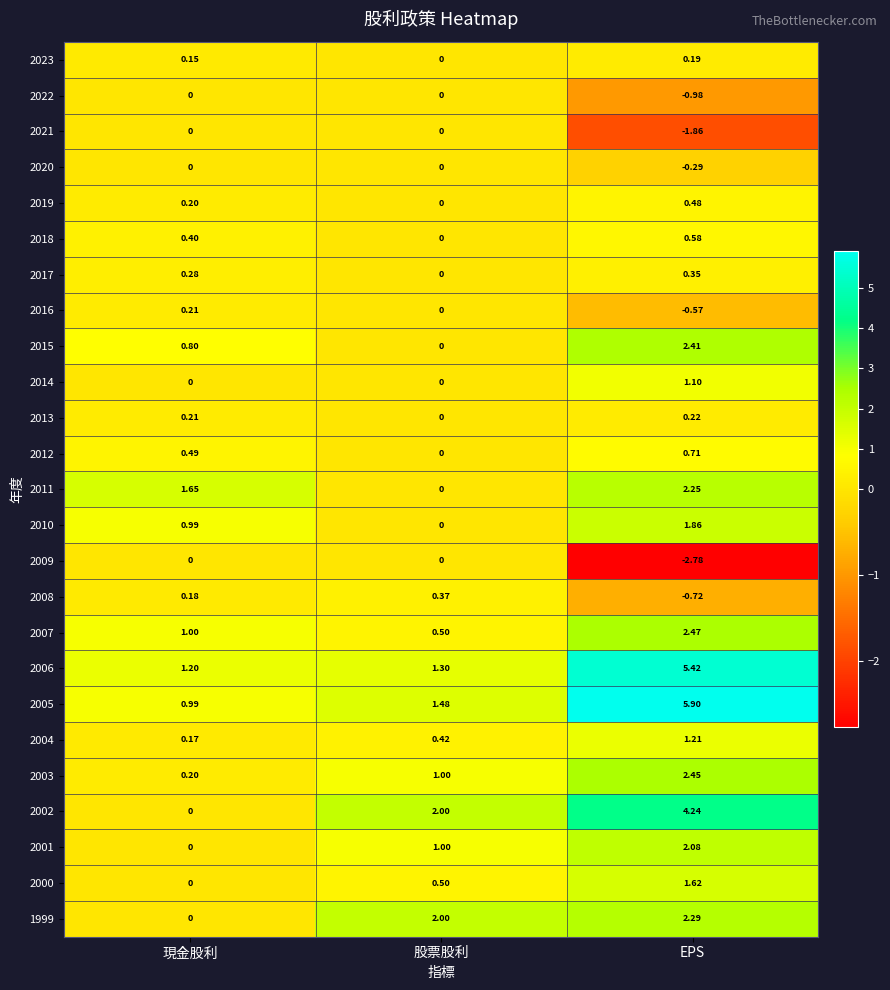

What is the maximum value shown in the chart?

5.9